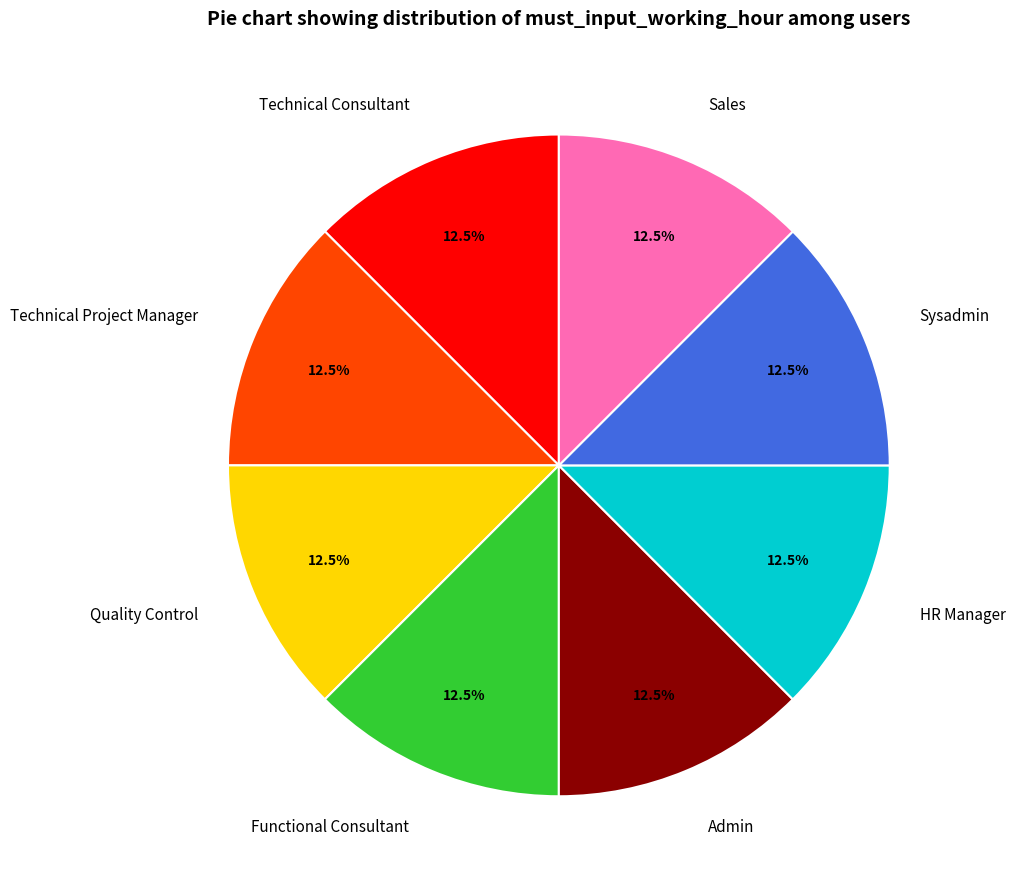

Is the sum of Functional Consultant and Sysadmin greater than half?

No